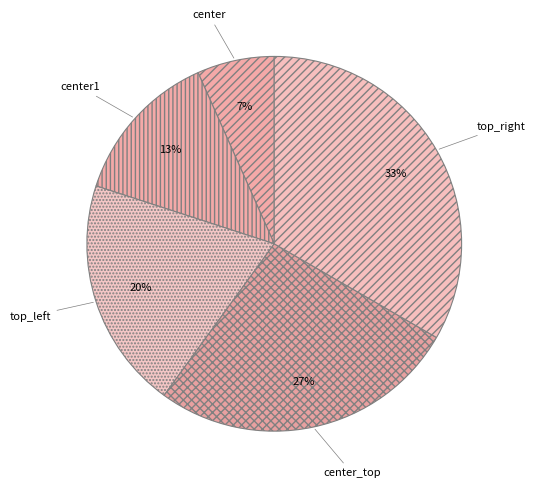

Is center_top the majority of the pie?

No